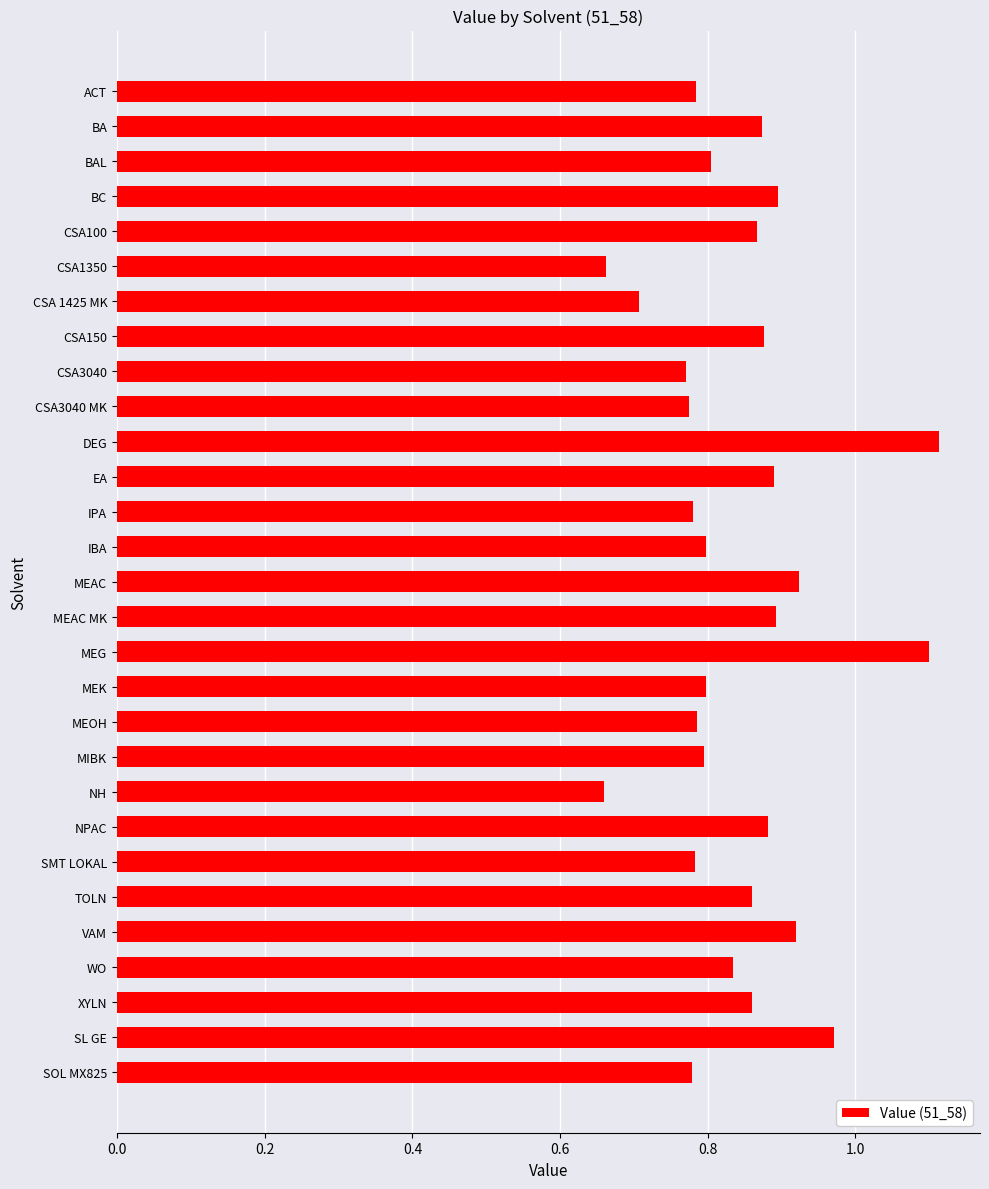

How many bars are there in total?

29